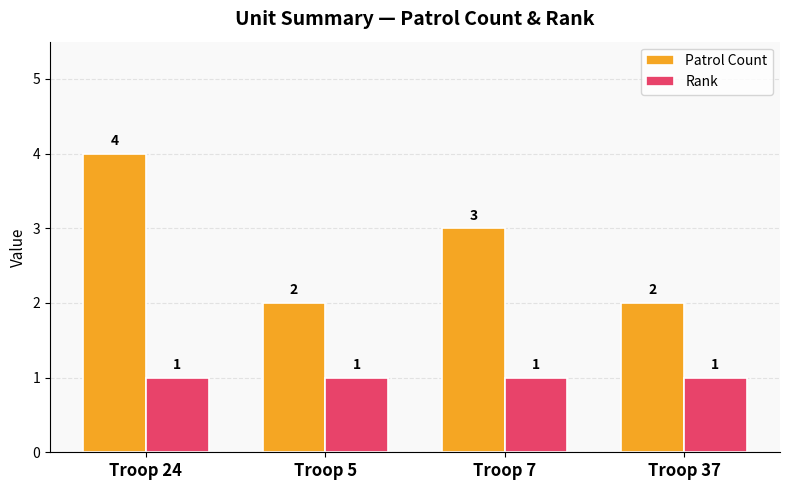

Between Troop 24 and Troop 37, which series saw the biggest shift?

Patrol Count